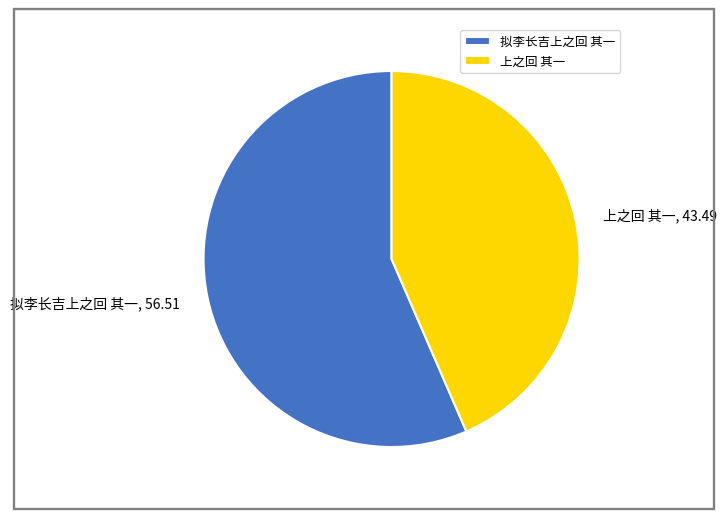

What is the ratio of the value at 拟李长吉上之回 其一 to the value at 上之回 其一?

1.3